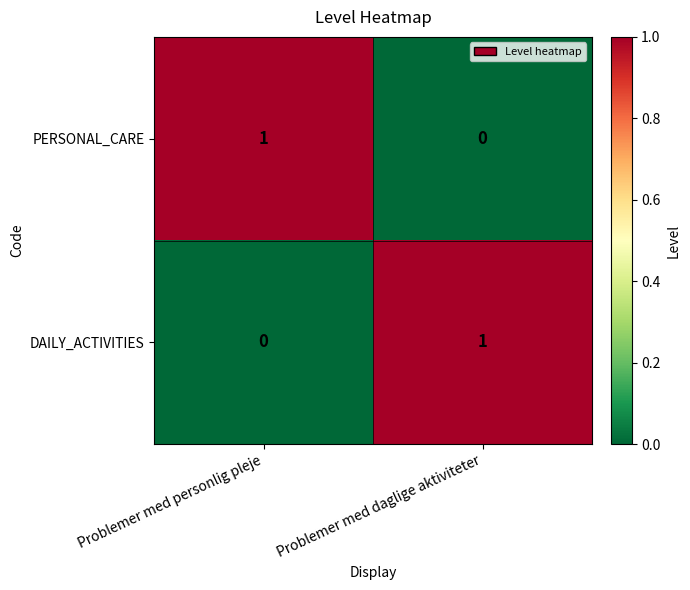

The PERSONAL_CARE series shows 1 at Problemer med personlig pleje. True or false?

True